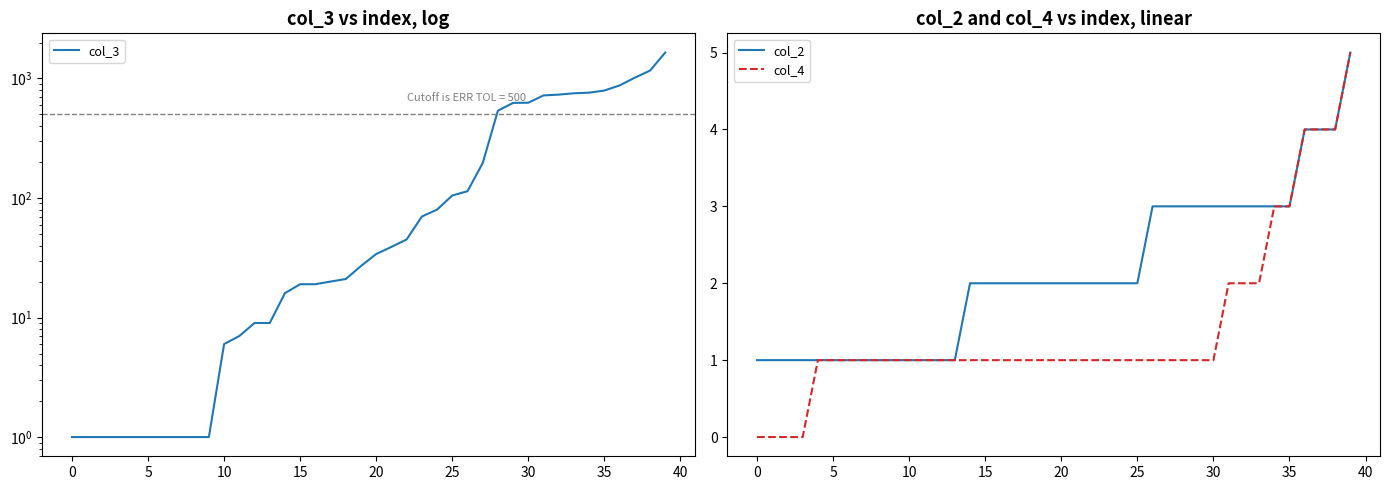

What is the approximate value of col_2 at 31?

3